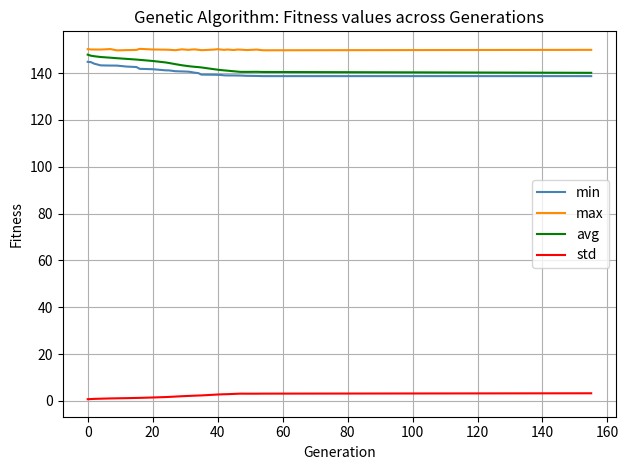

What is the maximum value for std?

3.3